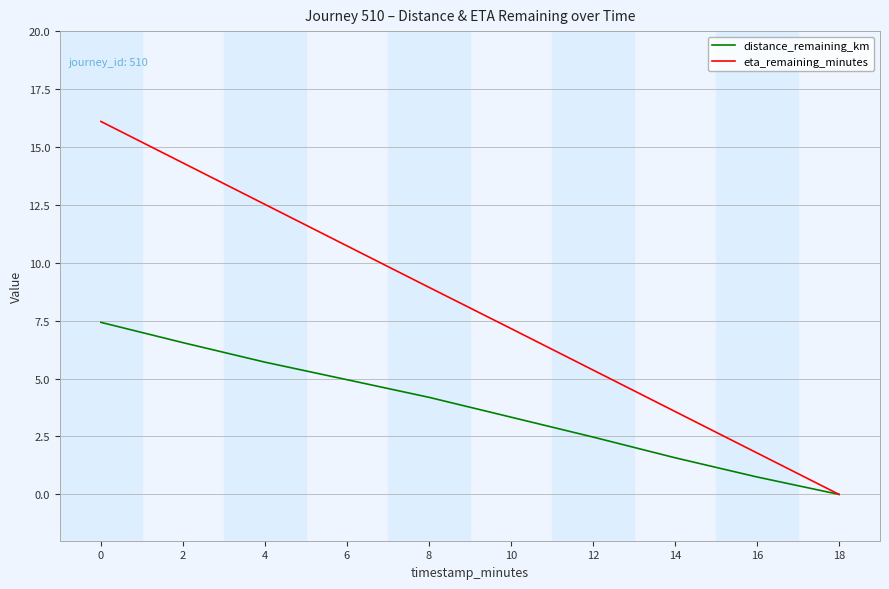

Rank the series by their maximum value, from lowest to highest.

distance_remaining_km, eta_remaining_minutes